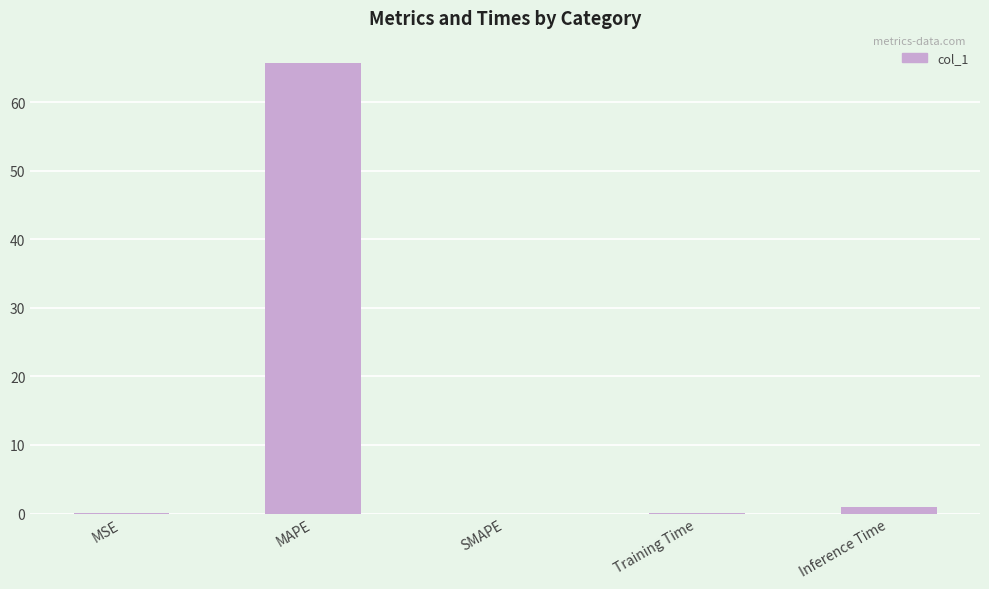

At which category does the chart reach its peak across all series?

MAPE